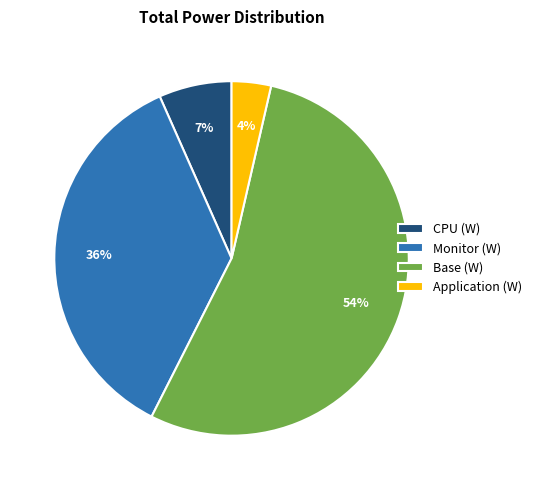

To the nearest percent, what is the difference between the largest and smallest slice percentages?

50%